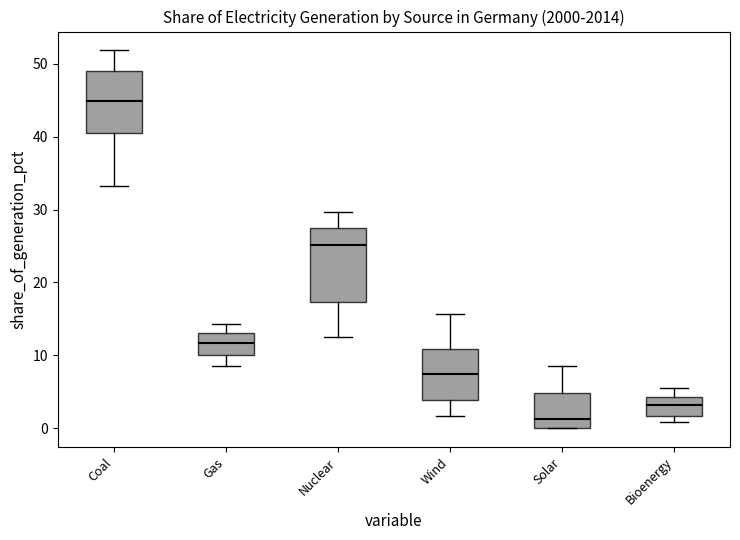

Which box has the lowest median line?

Solar